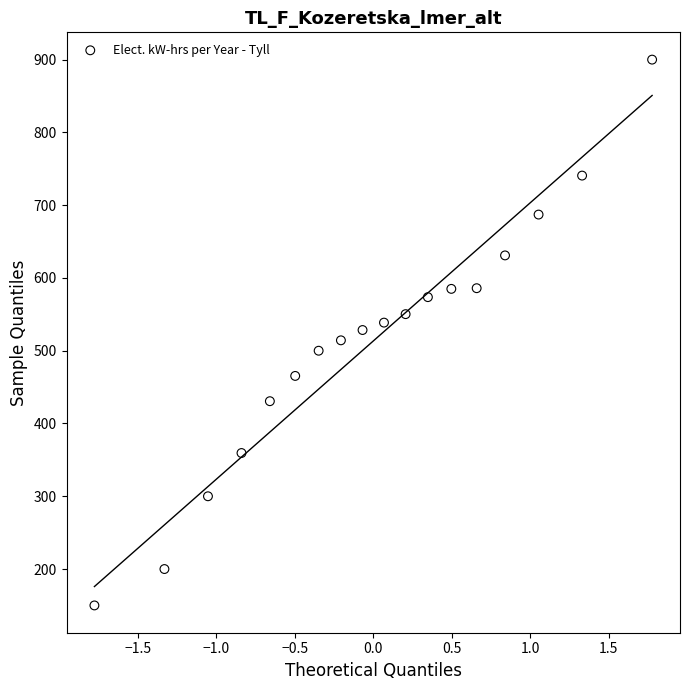

What is the range of X values (max minus min)?

3.6